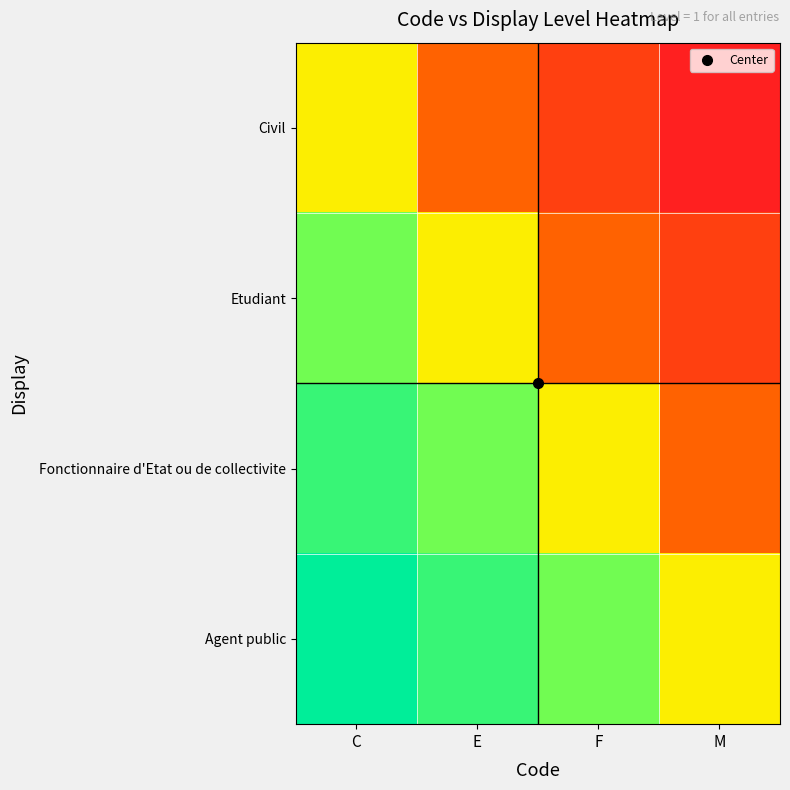

Reading left to right, transcribe all the data shown in this chart.

Civil: C=0.0	E=-0.3	F=-0.7	M=-1.0
Etudiant: C=0.3	E=0.0	F=-0.3	M=-0.7
Fonctionnaire d'Etat ou de collectivite: C=0.7	E=0.3	F=0.0	M=-0.3
Agent public: C=1.0	E=0.7	F=0.3	M=0.0